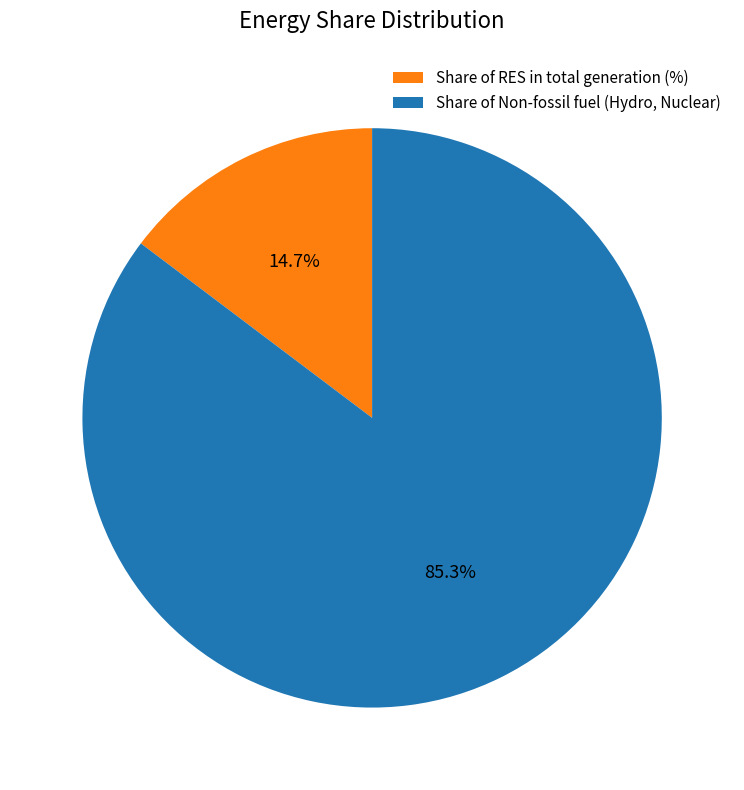

Between Share of Non-fossil fuel (Hydro, Nuclear) and Share of RES in total generation (%), which is larger?

Share of Non-fossil fuel (Hydro, Nuclear)